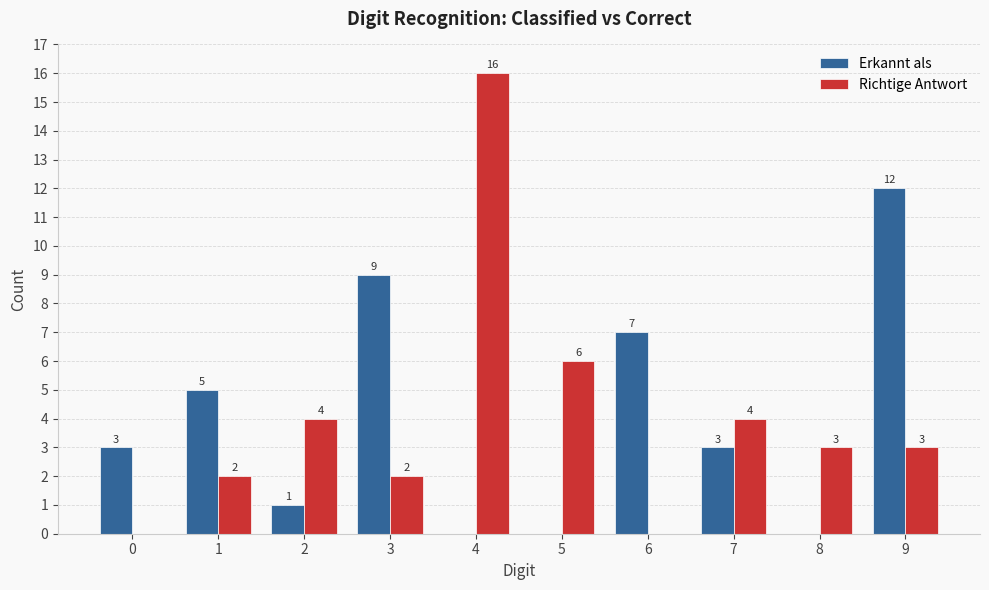

How many groups of bars are there?

10